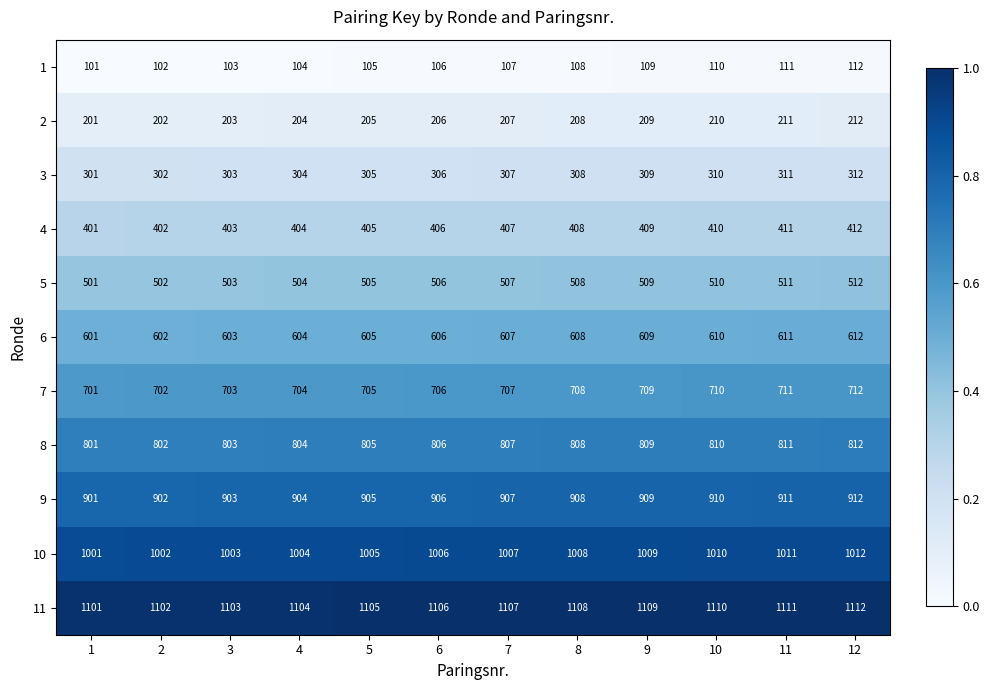

What is the spread (max minus min) of values at 3?

1000